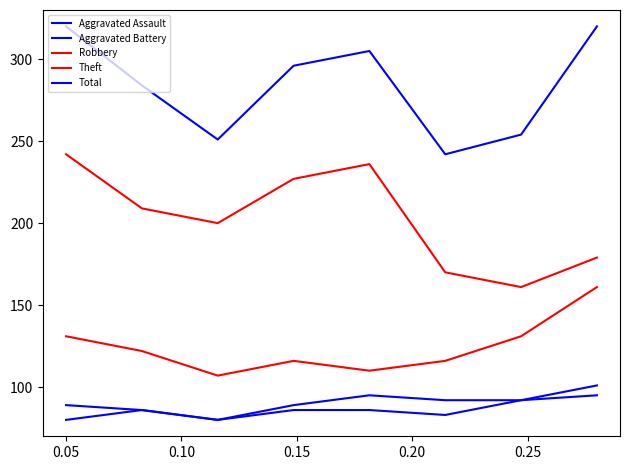

Does the chart display data point markers on the line(s)?

No